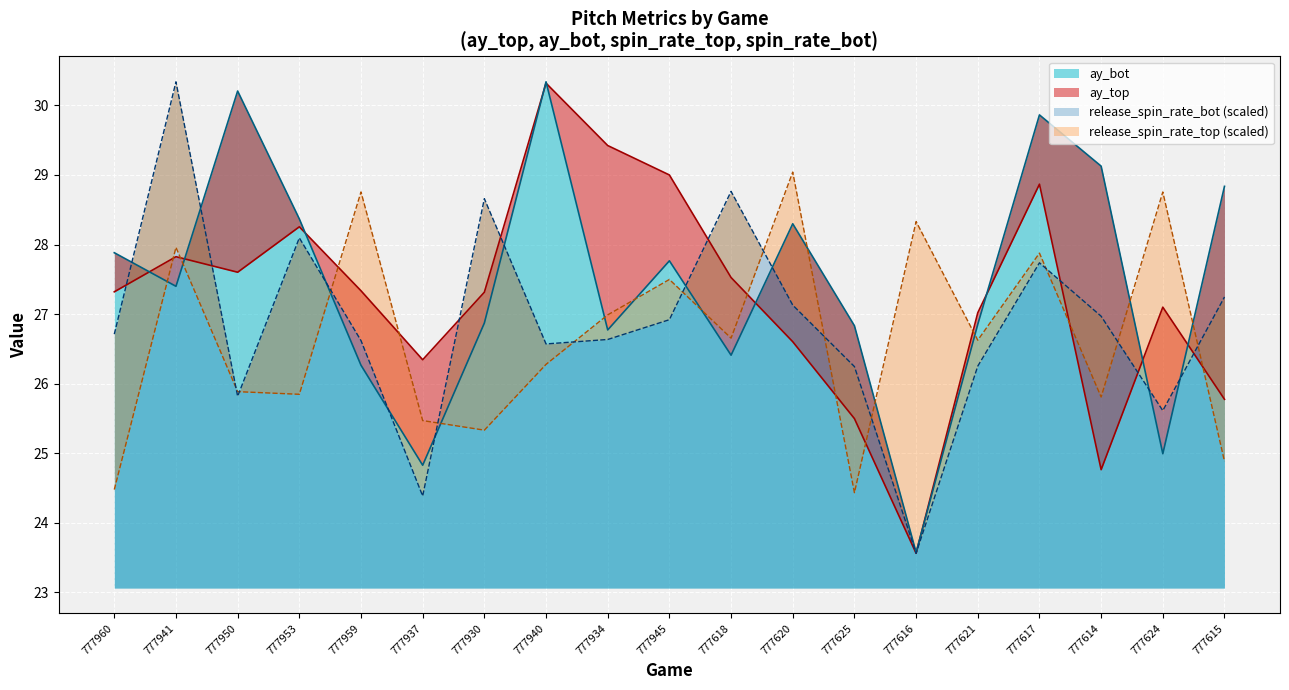

How many interior local peaks does the ay_bot series have?

5